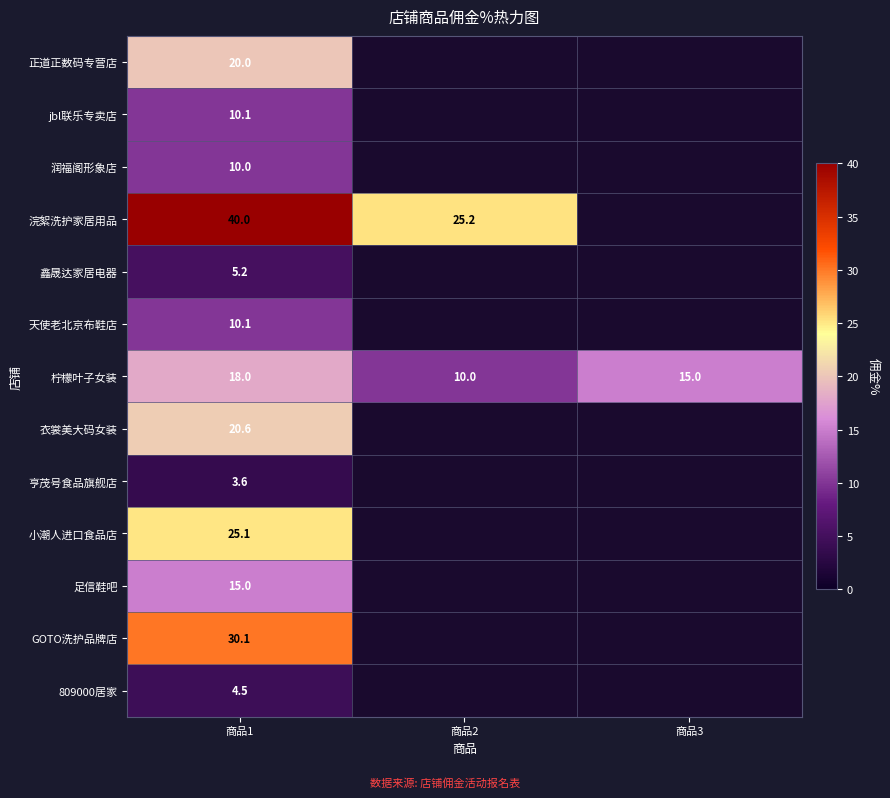

The value of 小潮人进口食品店 at 商品1 is 17.6. True or false?

False